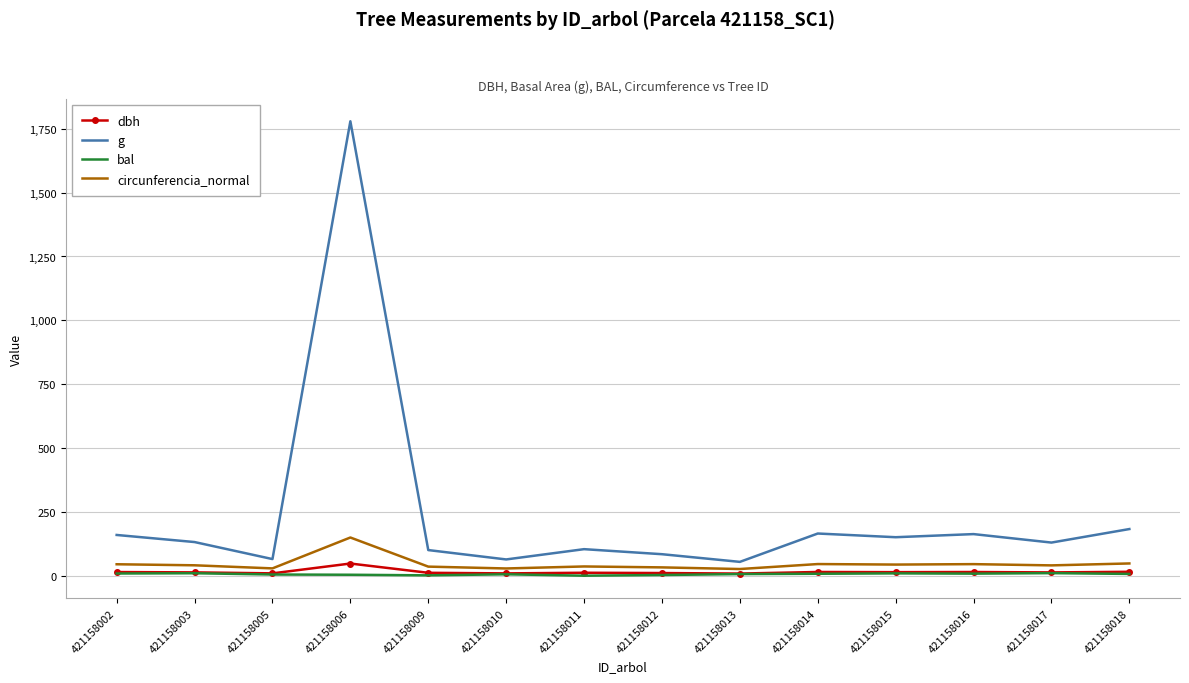

What is the total value across all series at 421158009?

148.4